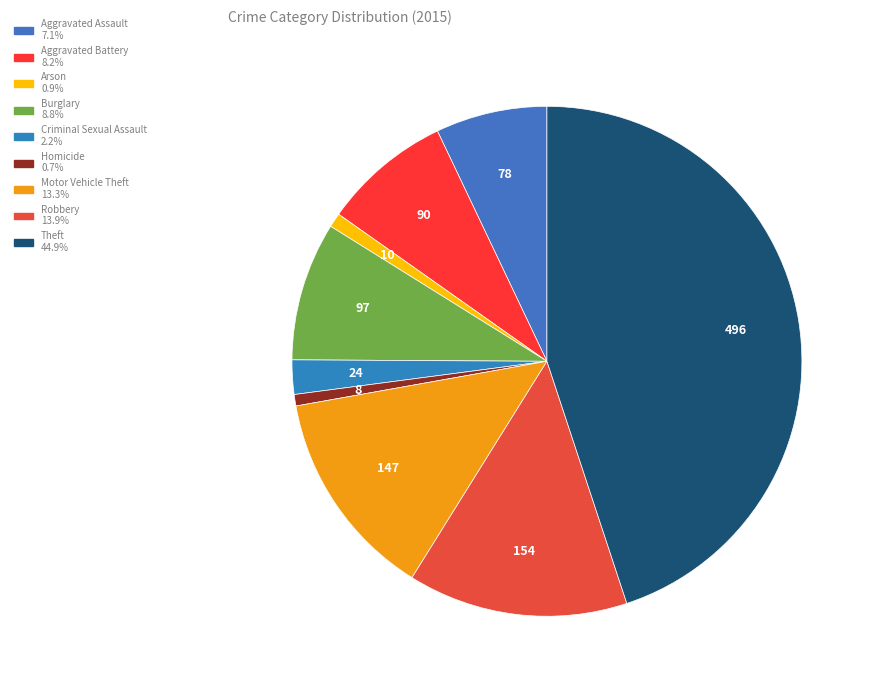

To the nearest percent, what portion does Aggravated Assault represent?

7%